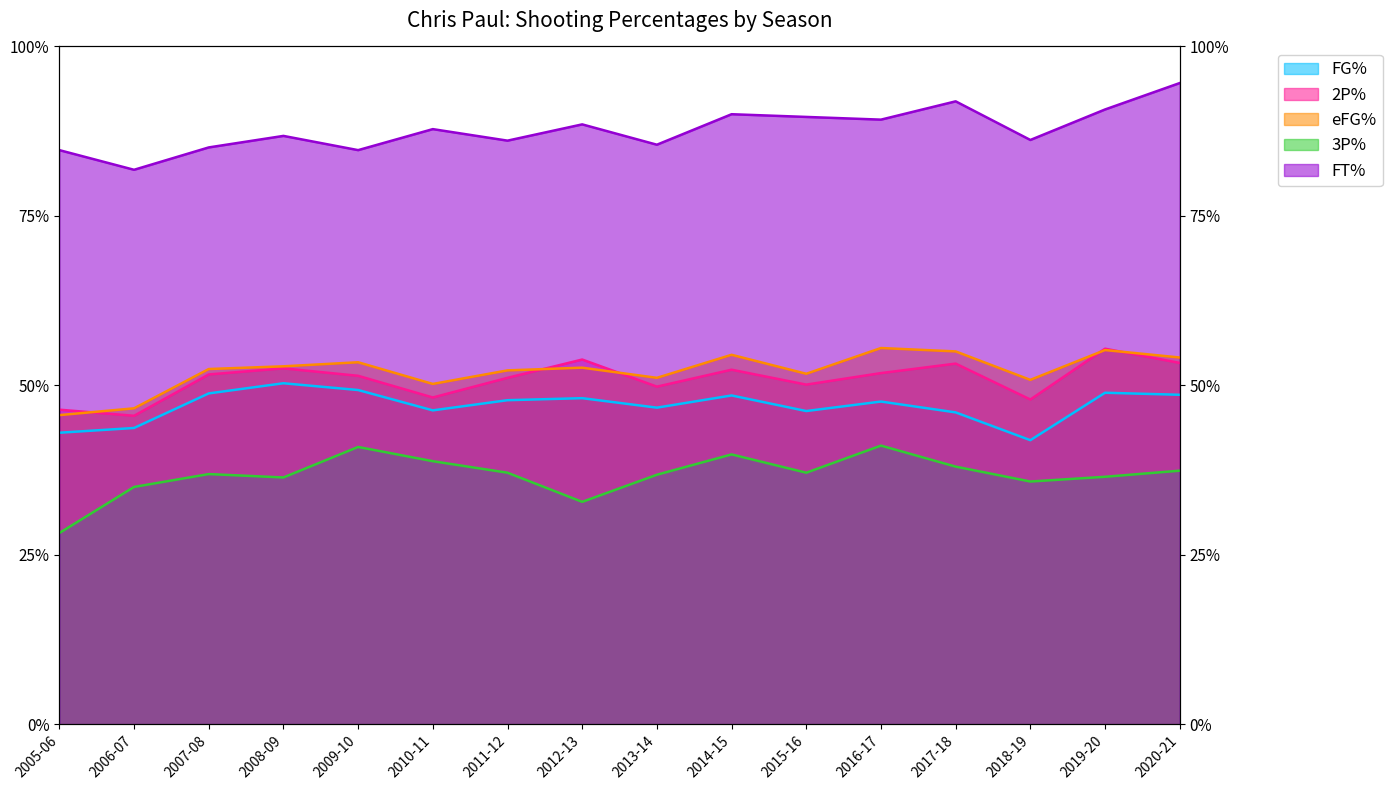

Reading left to right, extract all data points from this chart.

FG%: 2005-06=0.4	2006-07=0.4	2007-08=0.5	2008-09=0.5	2009-10=0.5	2010-11=0.5	2011-12=0.5	2012-13=0.5	2013-14=0.5	2014-15=0.5	2015-16=0.5	2016-17=0.5	2017-18=0.5	2018-19=0.4	2019-20=0.5	2020-21=0.5
2P%: 2005-06=0.5	2006-07=0.5	2007-08=0.5	2008-09=0.5	2009-10=0.5	2010-11=0.5	2011-12=0.5	2012-13=0.5	2013-14=0.5	2014-15=0.5	2015-16=0.5	2016-17=0.5	2017-18=0.5	2018-19=0.5	2019-20=0.6	2020-21=0.5
eFG%: 2005-06=0.5	2006-07=0.5	2007-08=0.5	2008-09=0.5	2009-10=0.5	2010-11=0.5	2011-12=0.5	2012-13=0.5	2013-14=0.5	2014-15=0.5	2015-16=0.5	2016-17=0.6	2017-18=0.6	2018-19=0.5	2019-20=0.6	2020-21=0.5
3P%: 2005-06=0.3	2006-07=0.3	2007-08=0.4	2008-09=0.4	2009-10=0.4	2010-11=0.4	2011-12=0.4	2012-13=0.3	2013-14=0.4	2014-15=0.4	2015-16=0.4	2016-17=0.4	2017-18=0.4	2018-19=0.4	2019-20=0.4	2020-21=0.4
FT%: 2005-06=0.8	2006-07=0.8	2007-08=0.9	2008-09=0.9	2009-10=0.8	2010-11=0.9	2011-12=0.9	2012-13=0.9	2013-14=0.9	2014-15=0.9	2015-16=0.9	2016-17=0.9	2017-18=0.9	2018-19=0.9	2019-20=0.9	2020-21=0.9